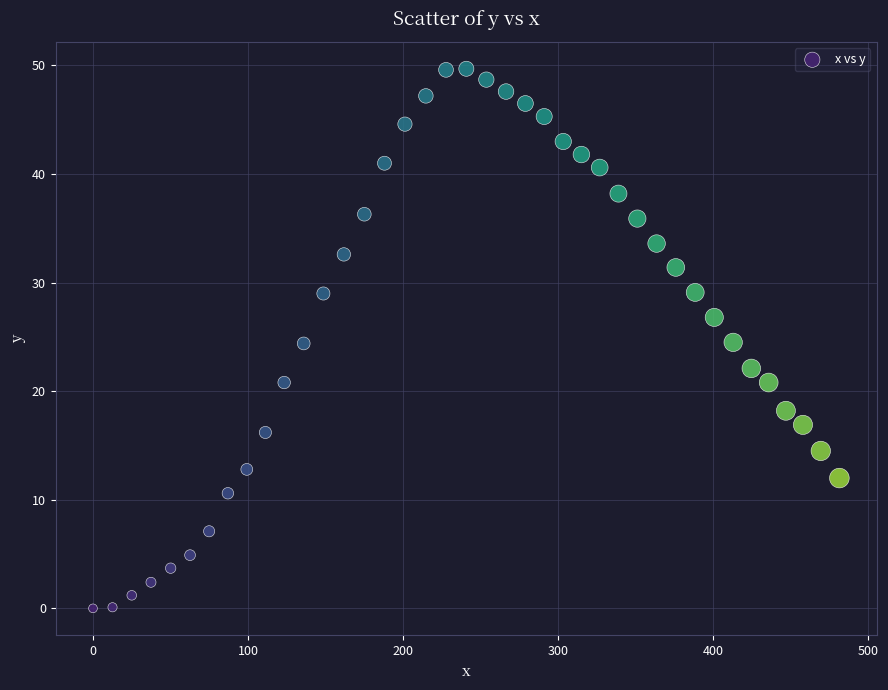

What is the range of Y values (max minus min)?

49.7